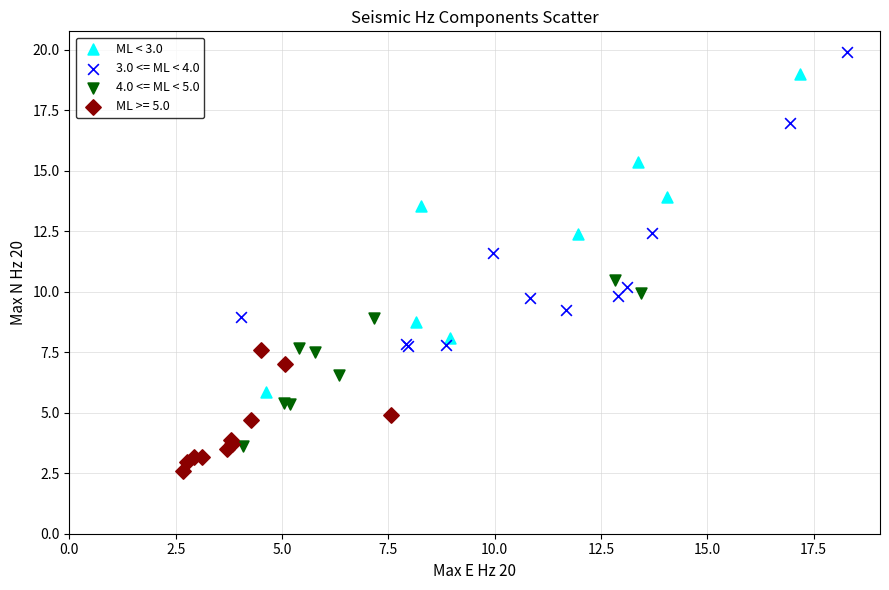

Which series contains the highest Y value?

3.0 <= ML < 4.0